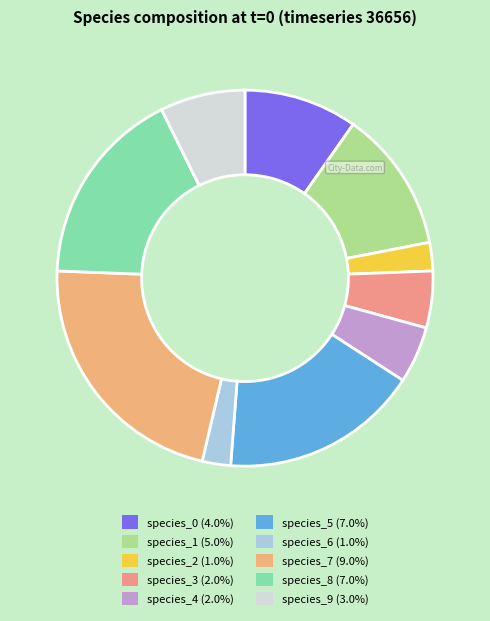

How many slices are in this pie chart?

10